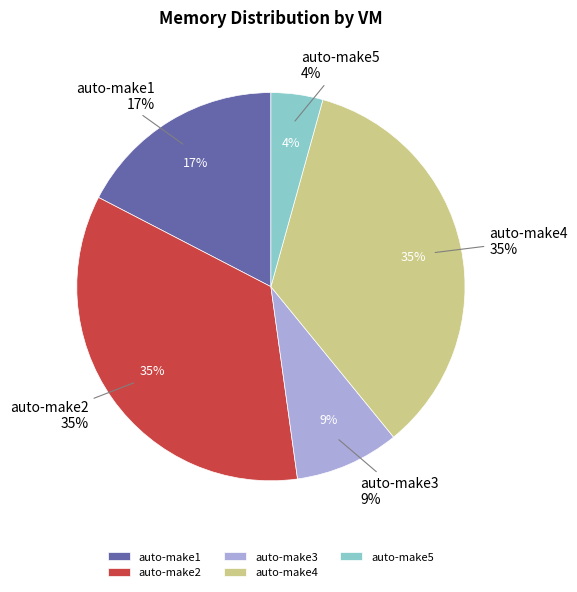

Which has a higher value, auto-make1 or auto-make5?

auto-make1